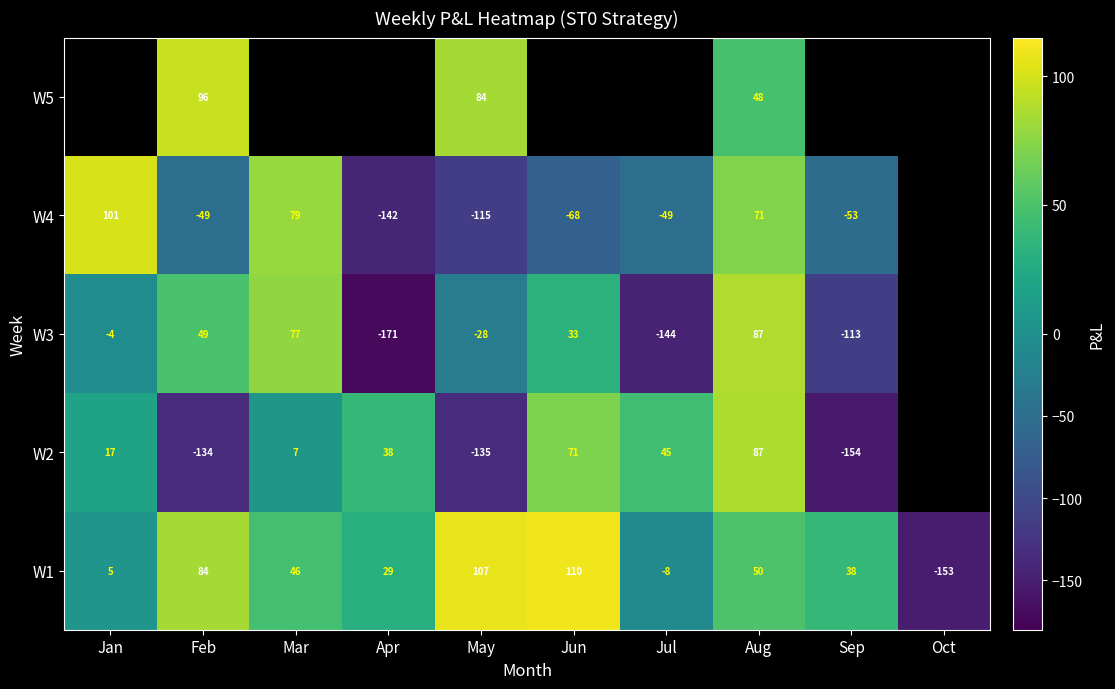

At how many categories does at least one series exceed 1?

9